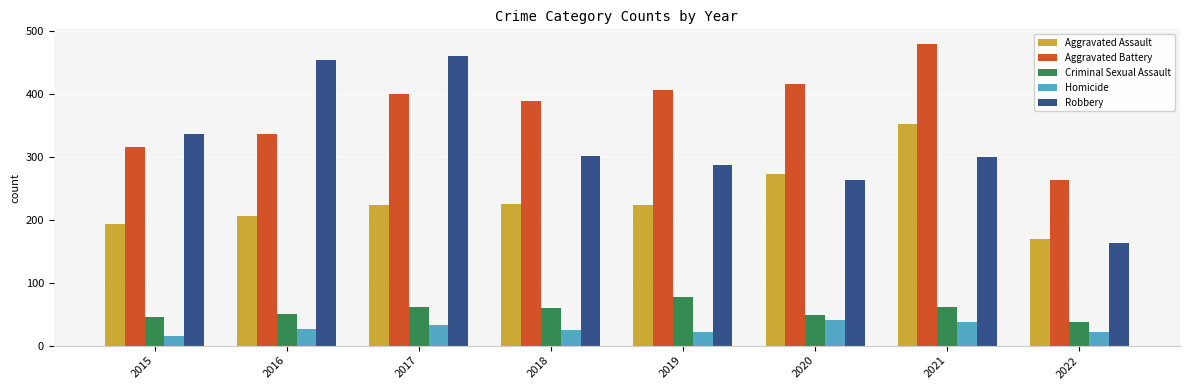

What is the difference between the second highest and minimum values in the Robbery series?

291